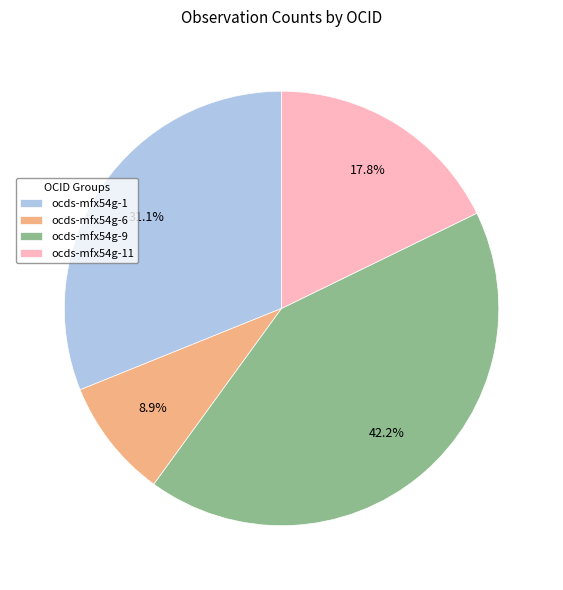

What portion of the pie excludes ocds-mfx54g-11?

82.2%